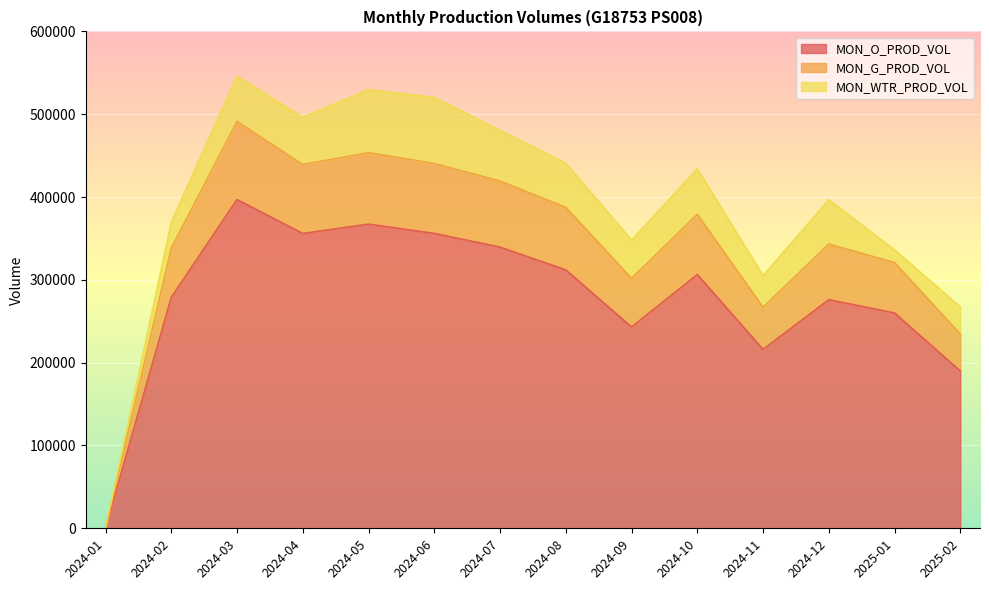

Which category has the highest value in the MON_O_PROD_VOL series?

2024-03